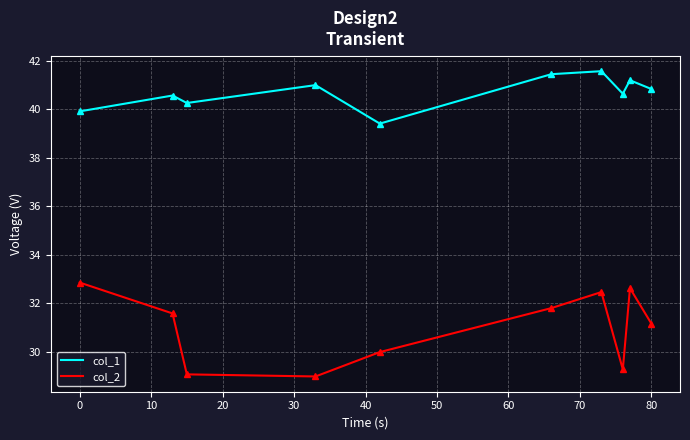

Which series has the largest range (max minus min)?

col_2